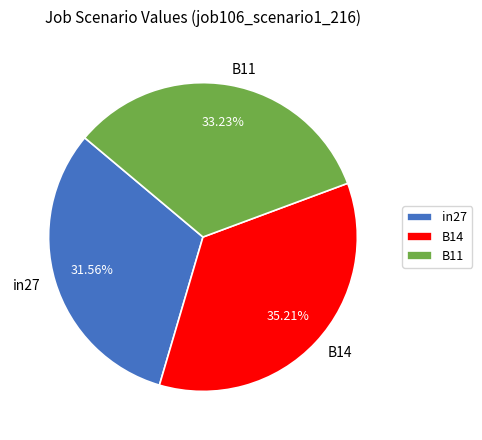

Is there a majority slice in this chart?

No